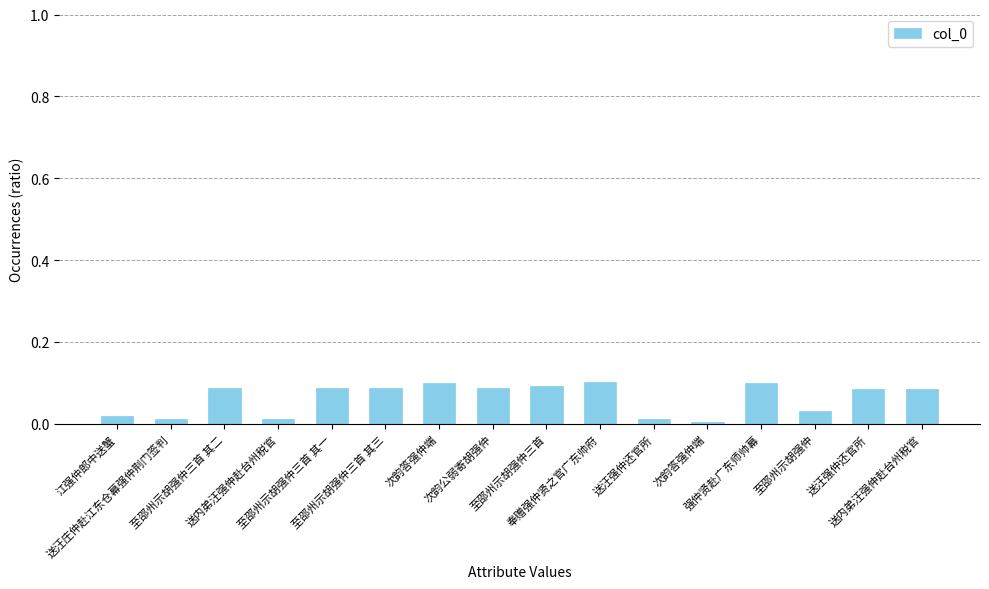

What is the change in value from 送内弟汪强仲赴台州税官 to 送内弟汪强仲赴台州税官?

+0.1